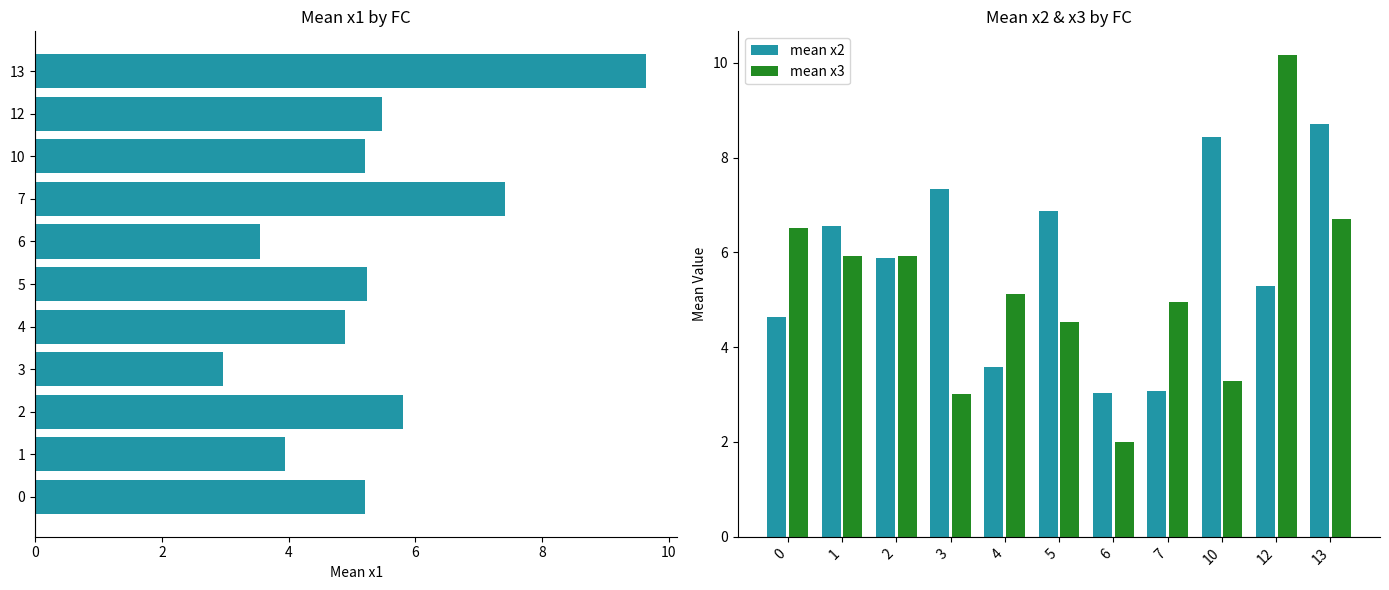

What is the difference between the maximum and minimum values in the mean x3 series?

8.1